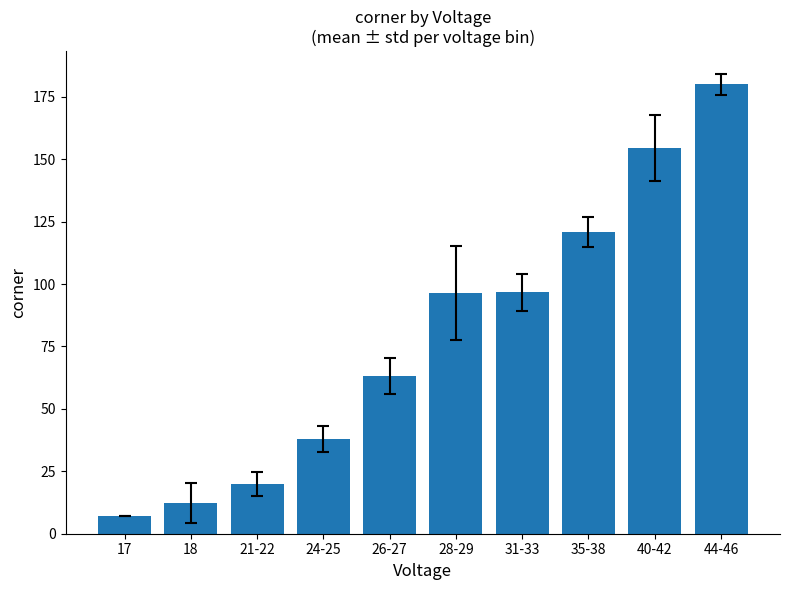

True or false: the data shows 142.2 at 31-33.

False